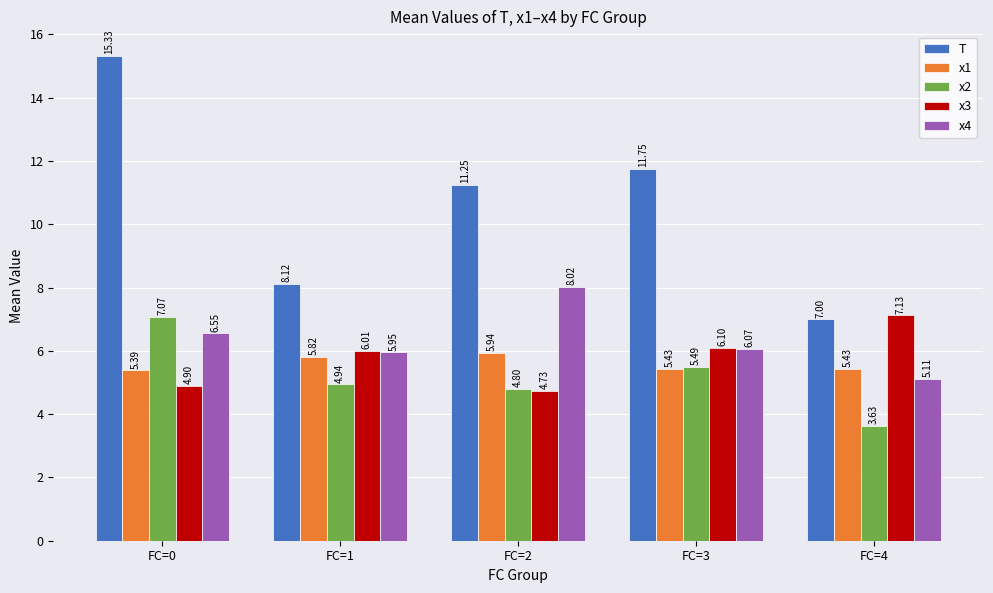

How many data points in x4 are less than 6?

2